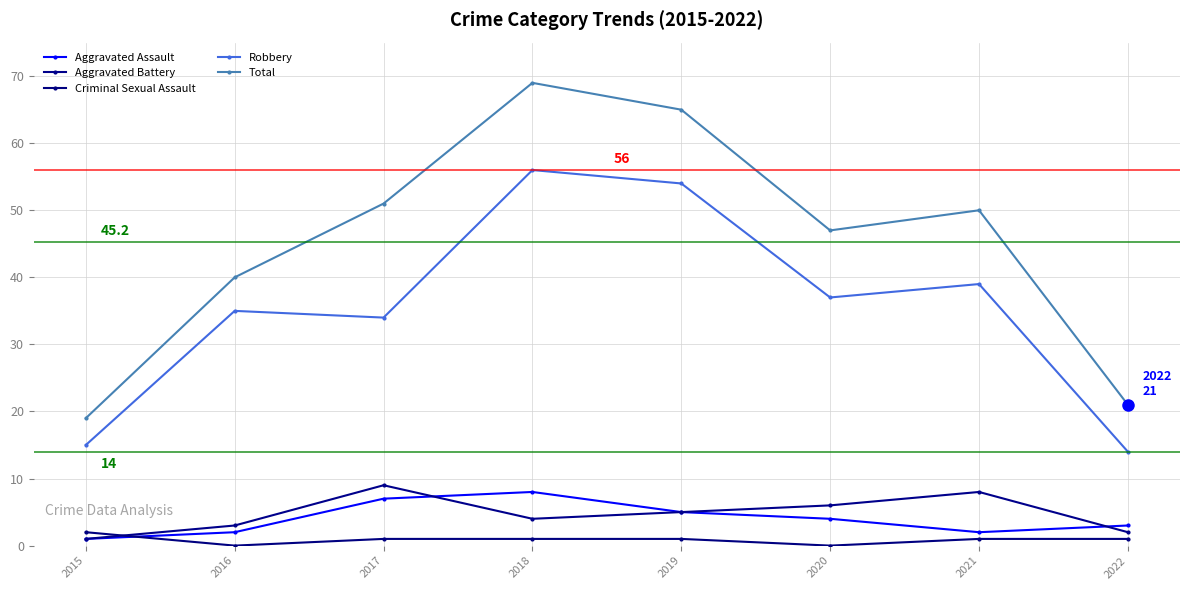

True or false: Robbery and Aggravated Battery cross at least once.

False